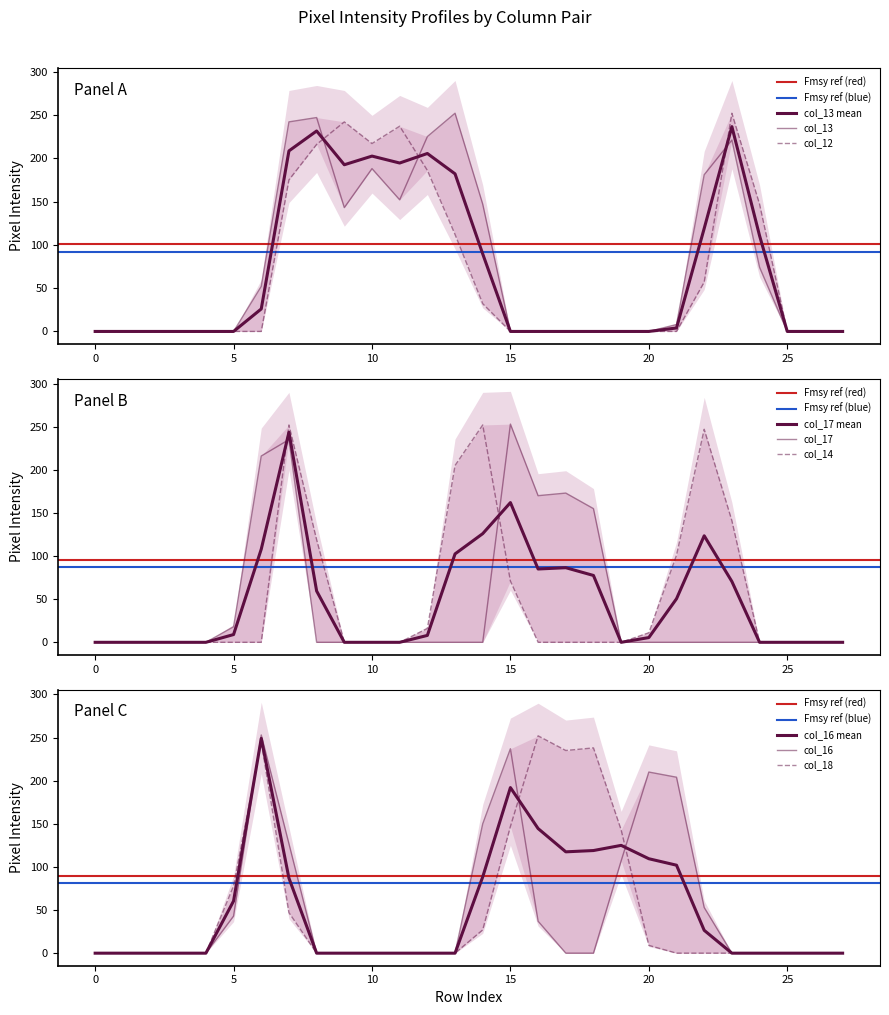

Where is the first local maximum for col_14?

7